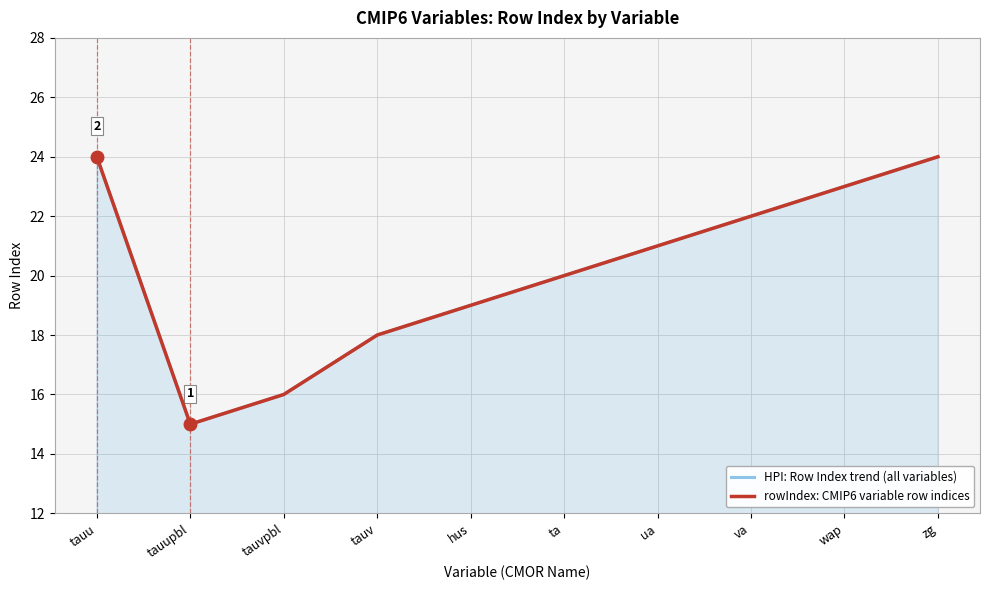

Reading left to right, what are all the values shown in this chart?

HPI: Row Index trend (all variables): tauu=24	tauupbl=15	tauvpbl=16	tauv=18	hus=19	ta=20	ua=21	va=22	wap=23	zg=24
rowIndex: CMIP6 variable row indices: tauu=24	tauupbl=15	tauvpbl=16	tauv=18	hus=19	ta=20	ua=21	va=22	wap=23	zg=24